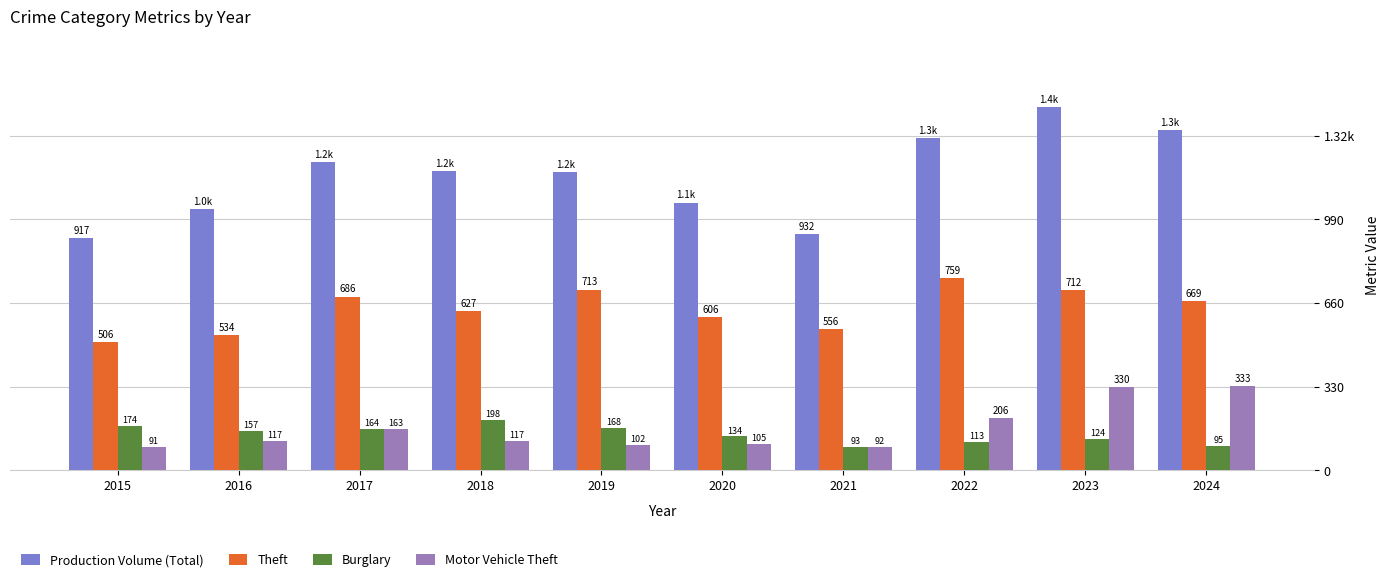

Are the bars grouped side by side (vs. stacked)?

Yes